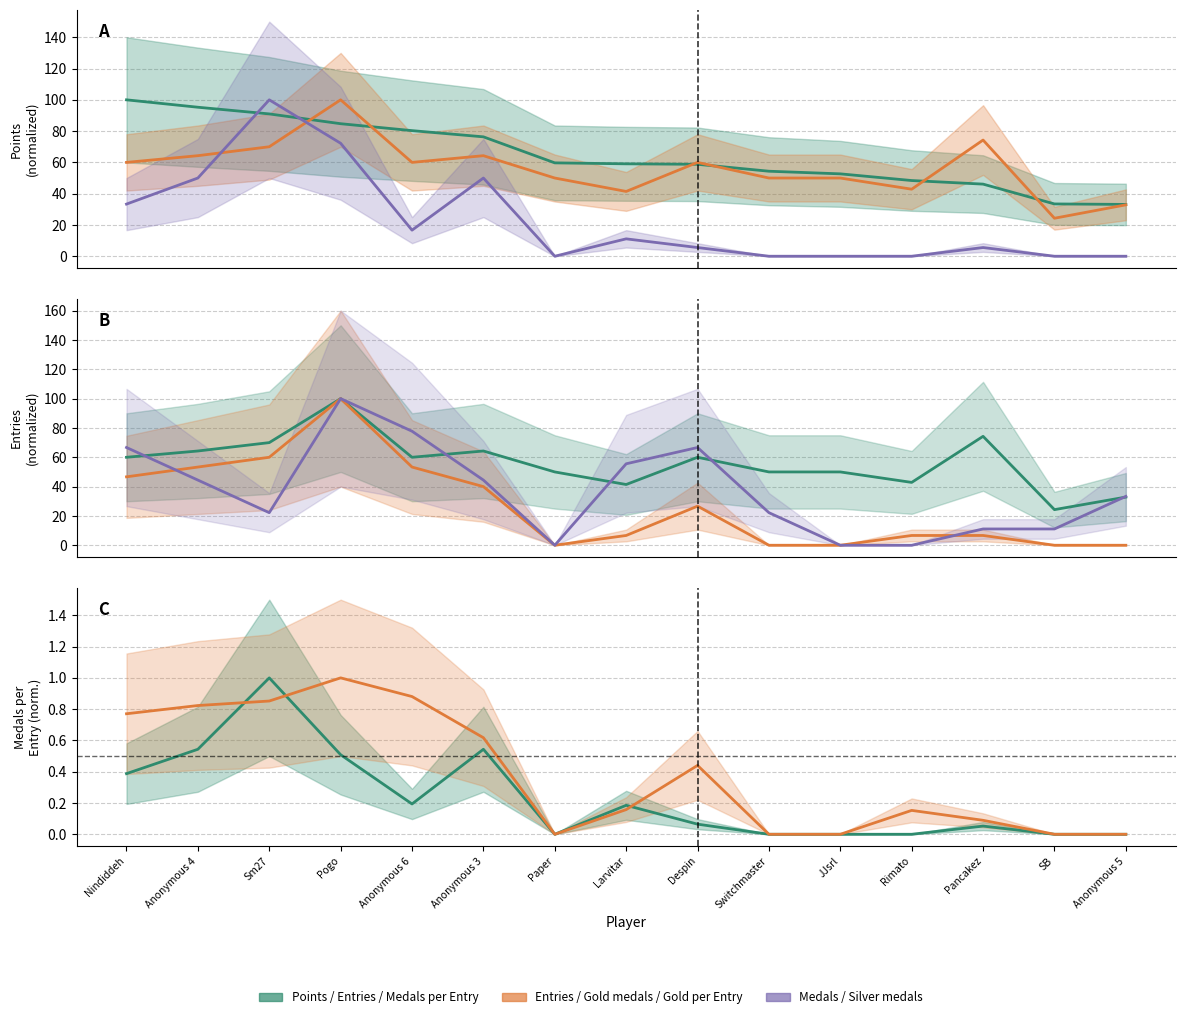

Where does the Medals series first go above 5?

Nindiddeh